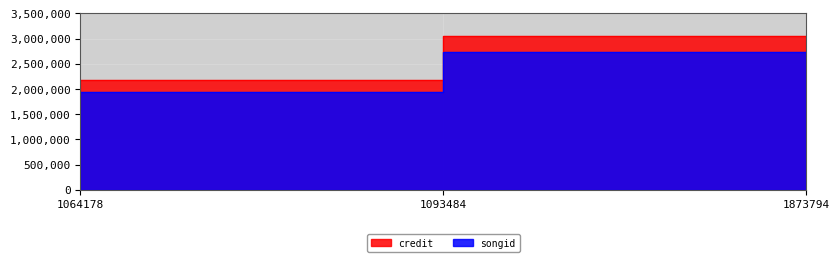

At which category is the sum across all series the highest?

1873794